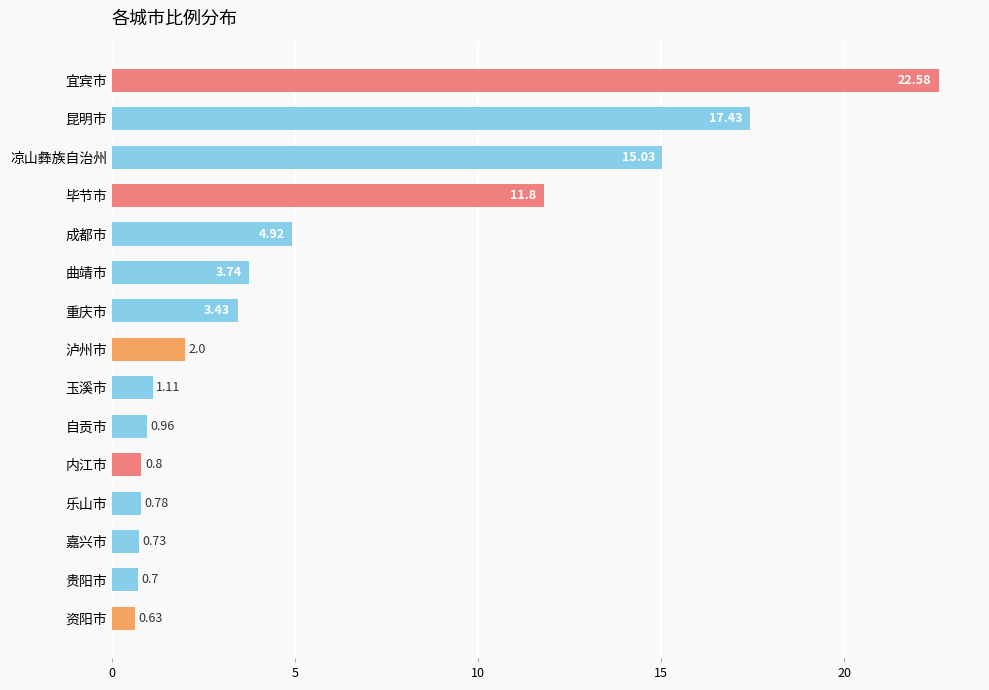

At which category does the chart reach its minimum across all series?

资阳市